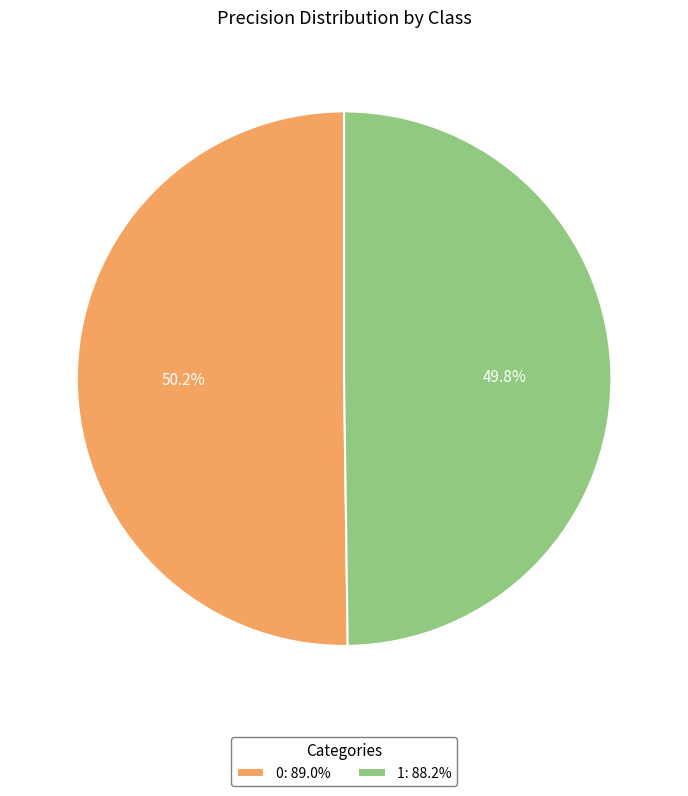

What percentage is the 1 slice, to the nearest percent?

50%